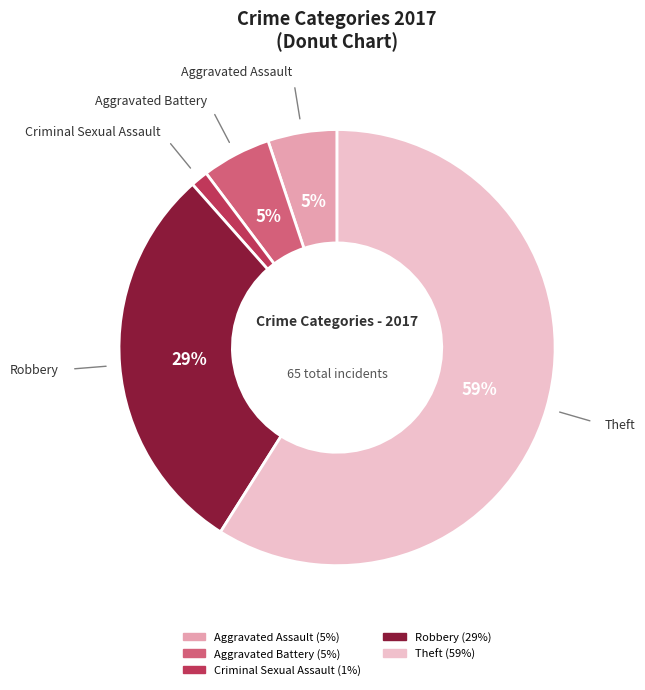

The Criminal Sexual Assault slice represents 11% of the pie. True or false?

False